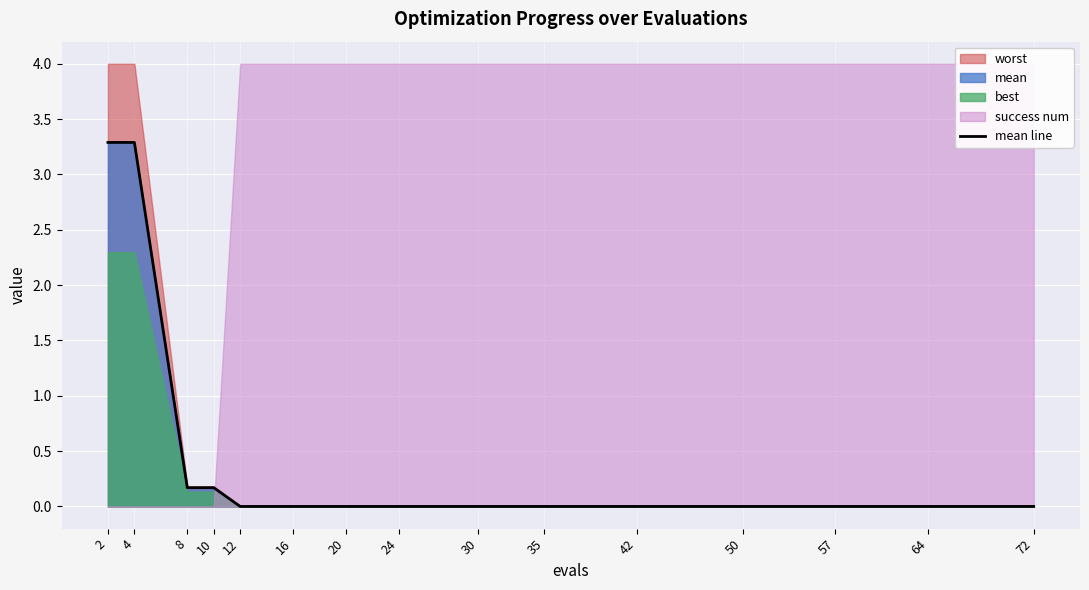

Does the chart display data point markers on the line(s)?

No